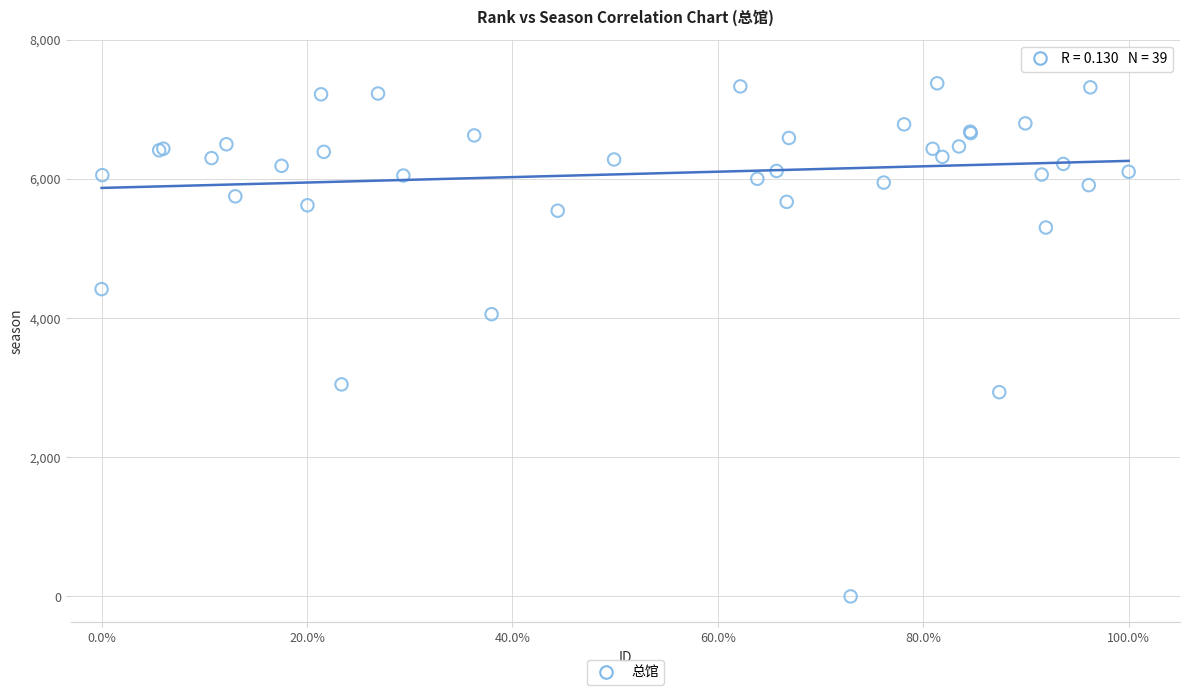

What Y value in the scatter plot is closest to 3687?

4056